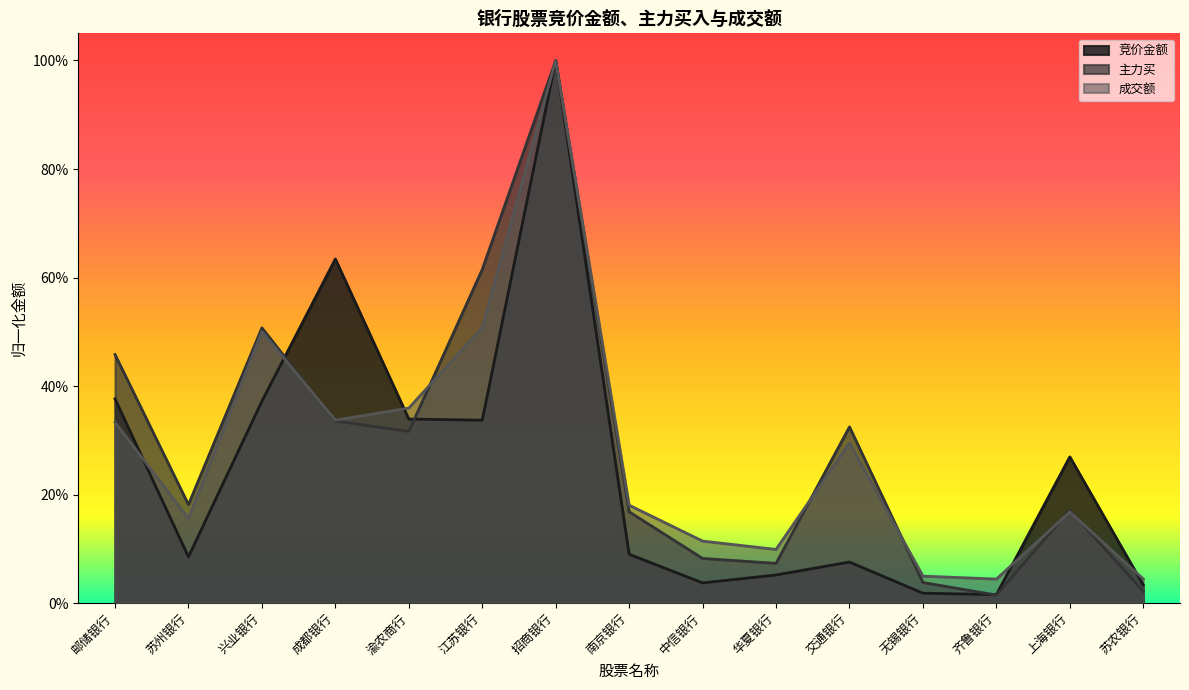

What is the label of the 5th point from the right?

交通银行